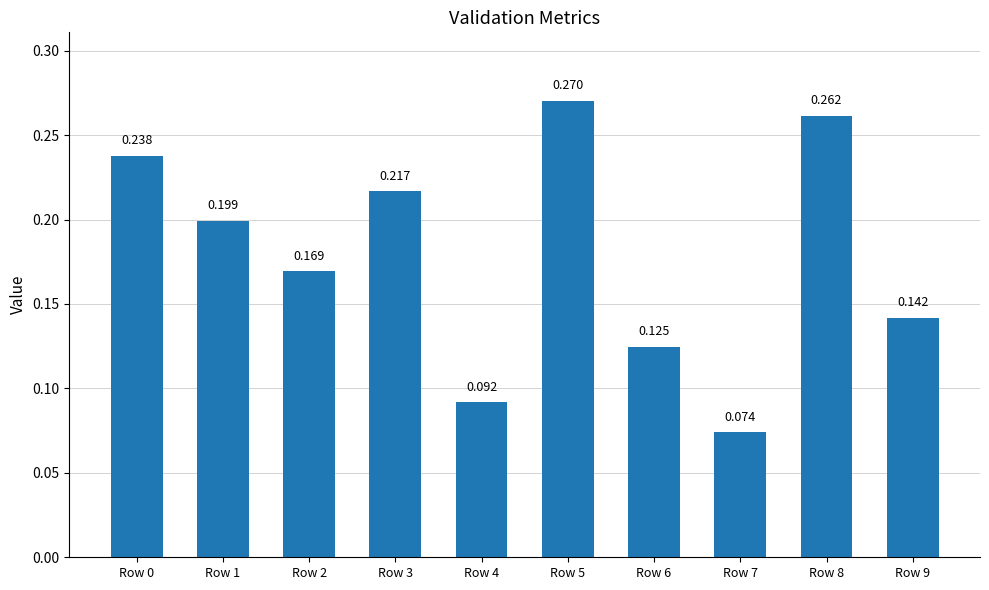

Which label corresponds to the largest value in the chart?

Row 5